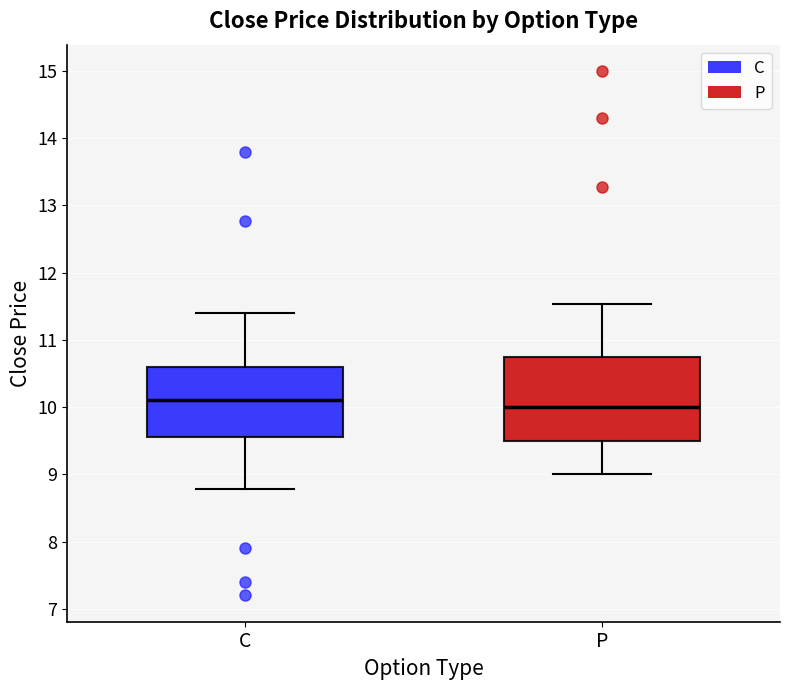

Comparing the boxes themselves (not the whiskers), which one is the tallest?

P